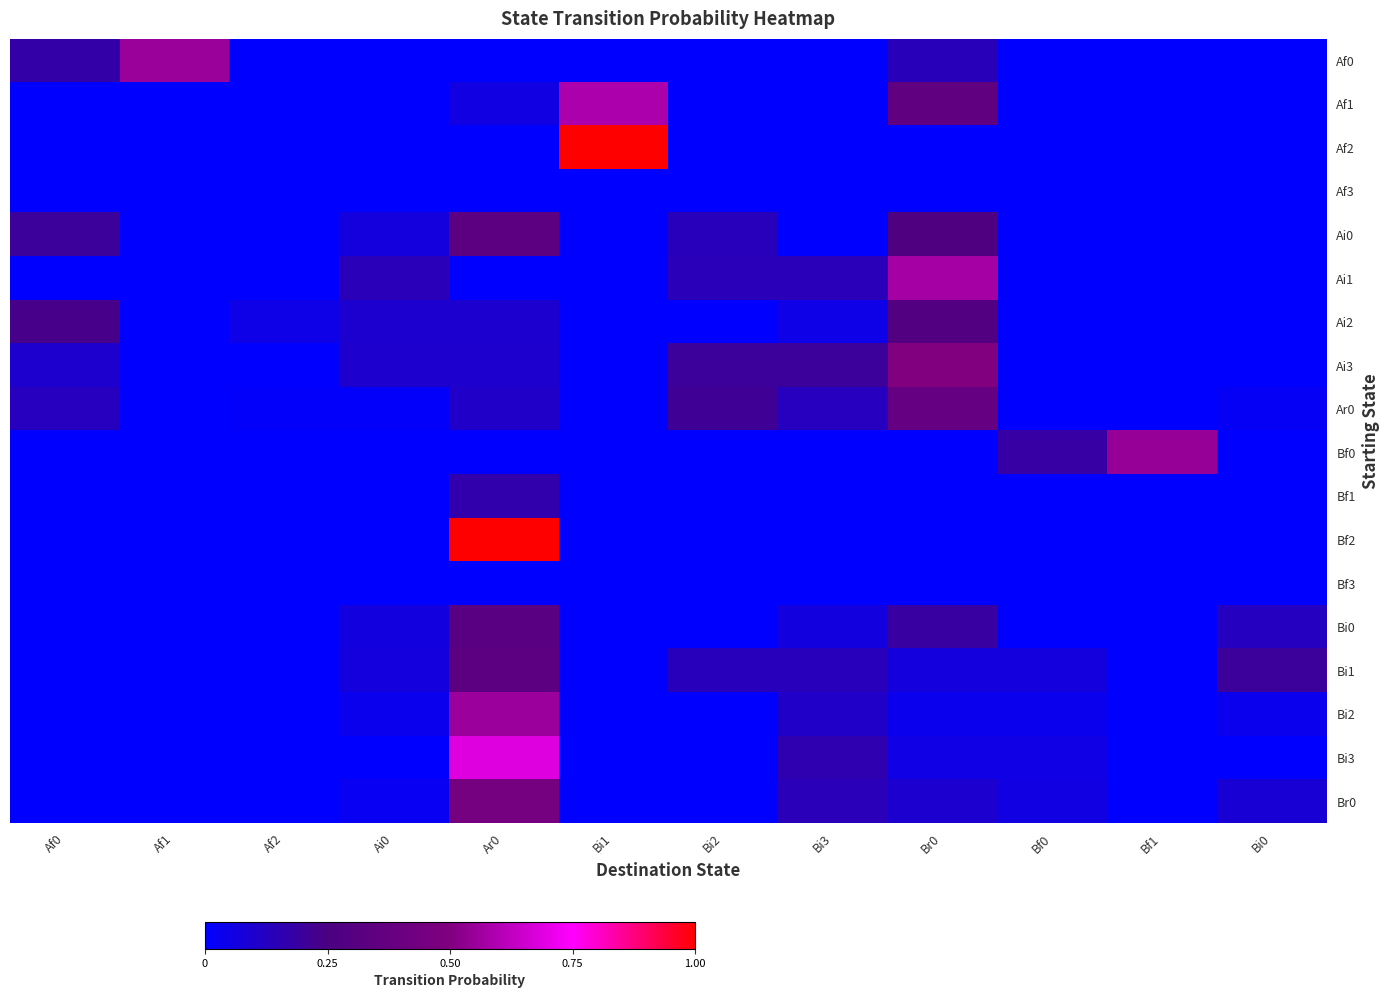

Which series has the widest spread of values?

Af2